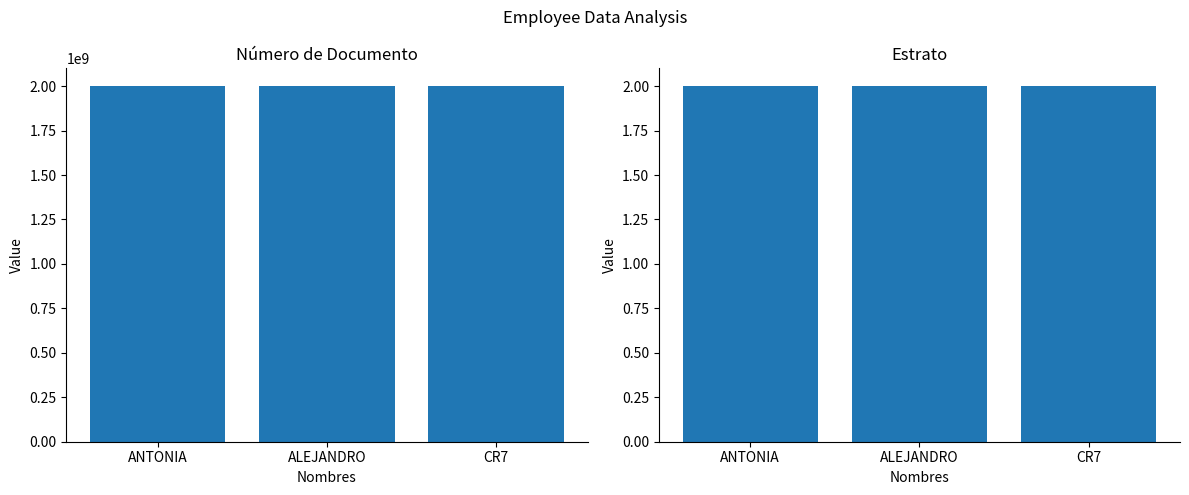

Where is Número de Documento nearest to the value 2000000600?

CR7